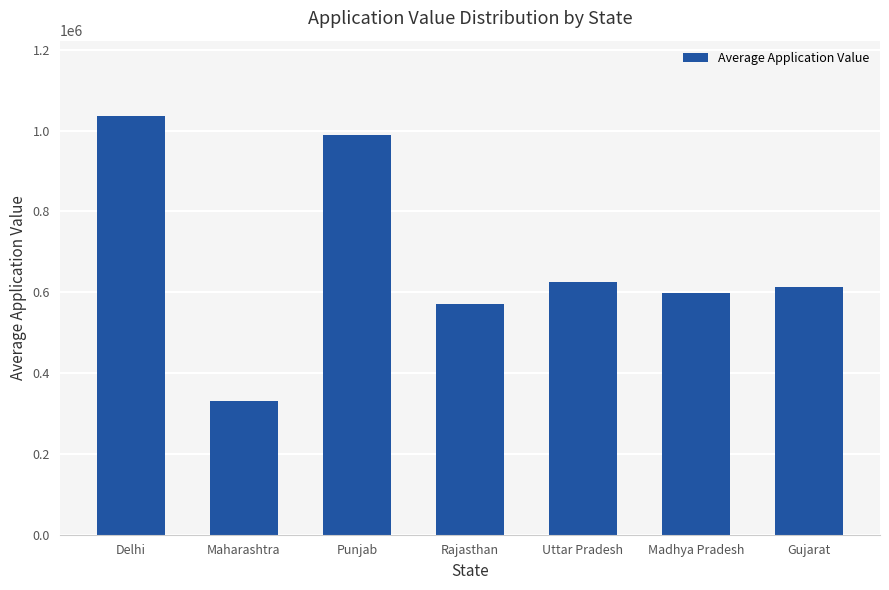

How many bars are there in total?

7